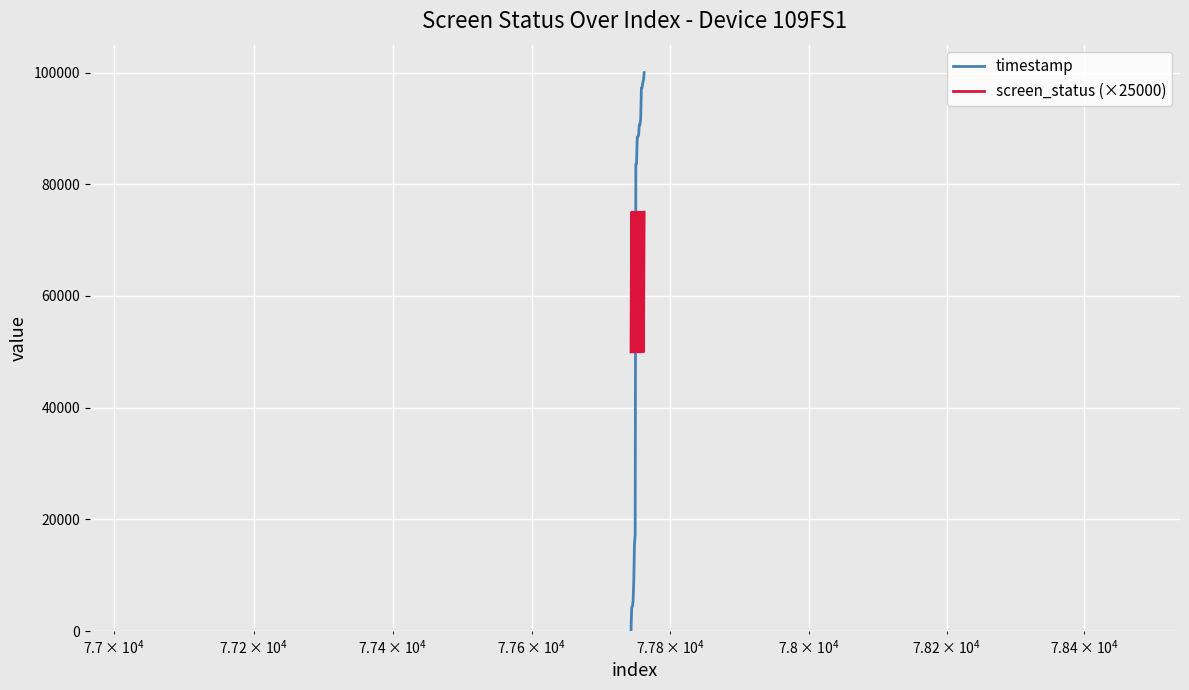

What is the difference between the maximum and minimum values in the timestamp series?

100000.0